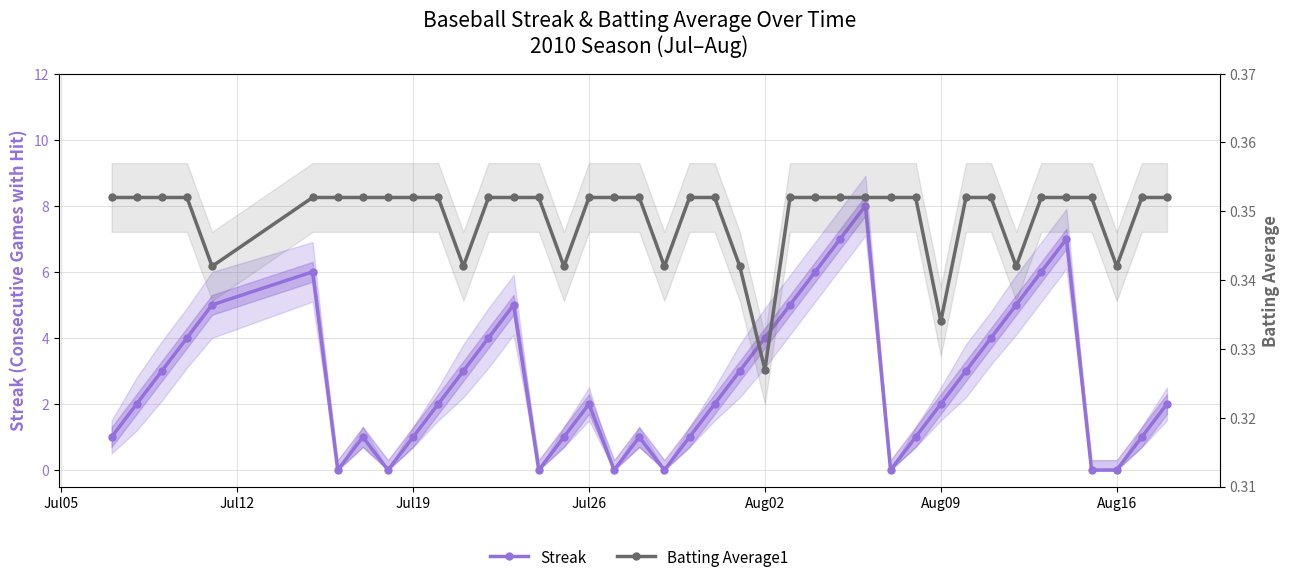

At how many categories does at least one series exceed 7?

1